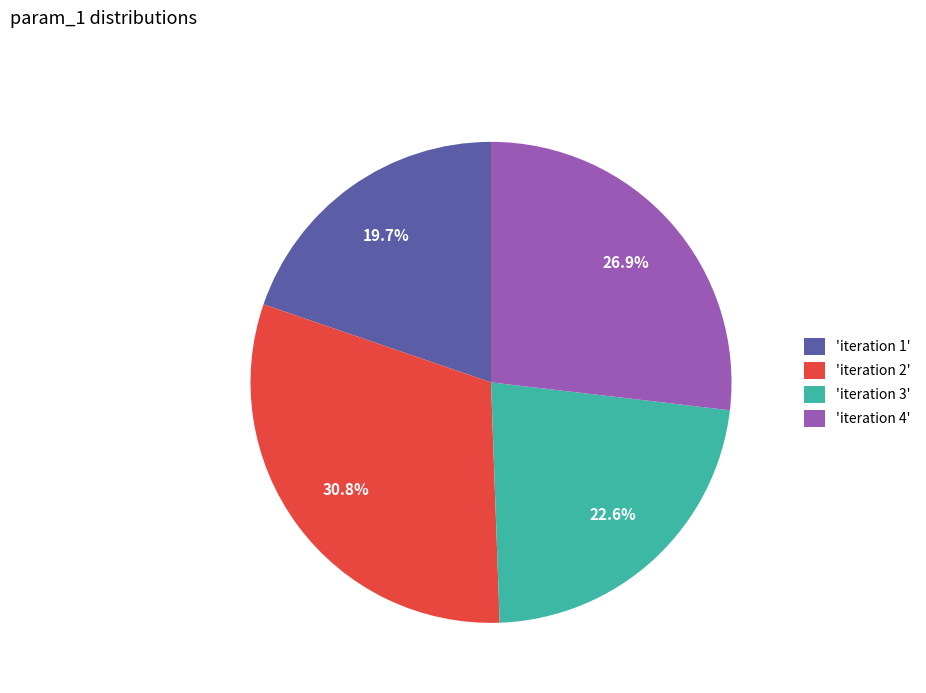

Count the number of slices in the pie.

4